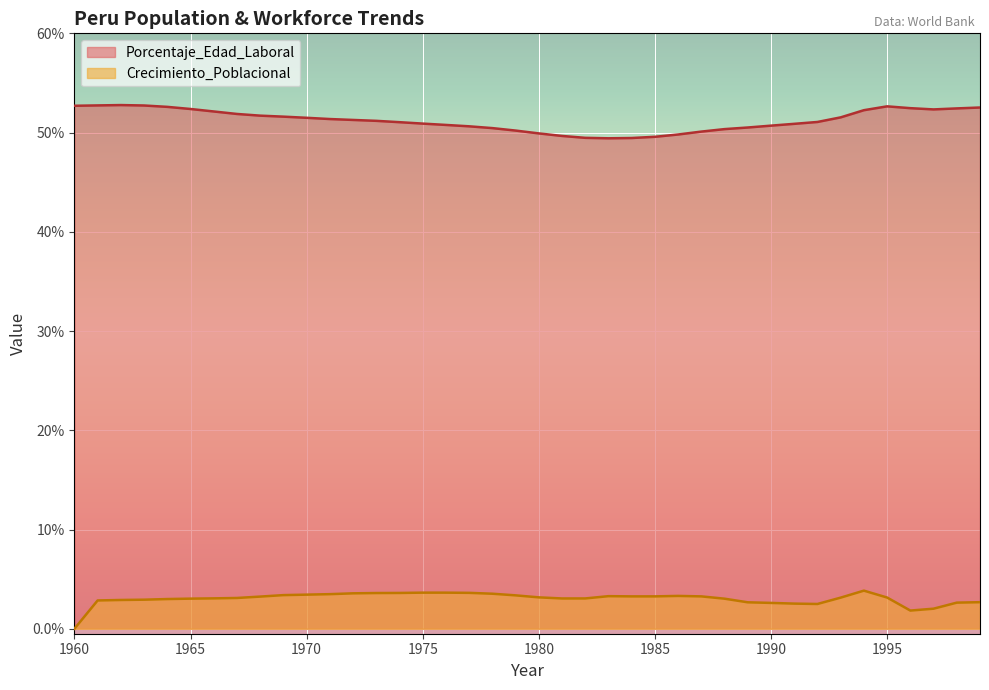

How many lines are shown in the chart?

2